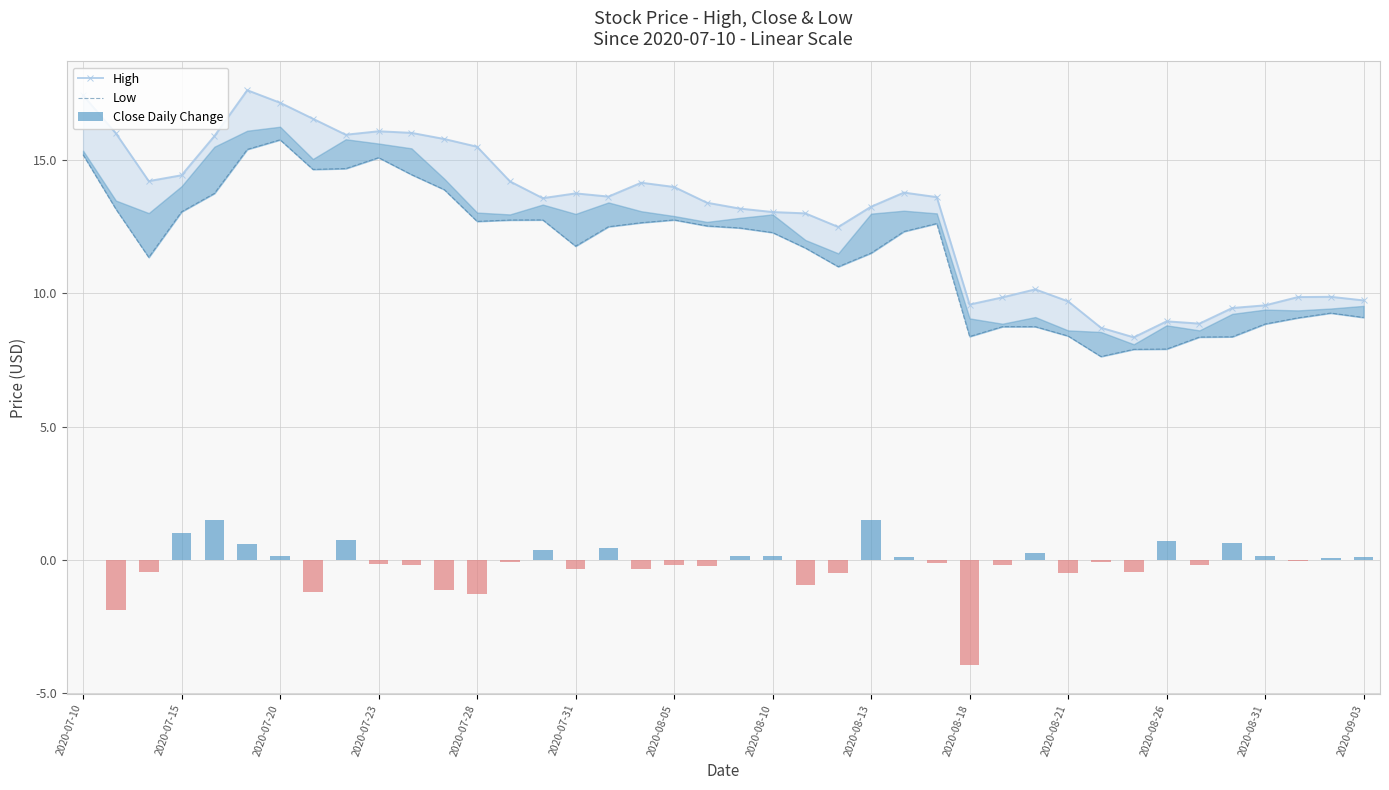

What are all the series names shown in the legend?

High, Low, Close Daily Change